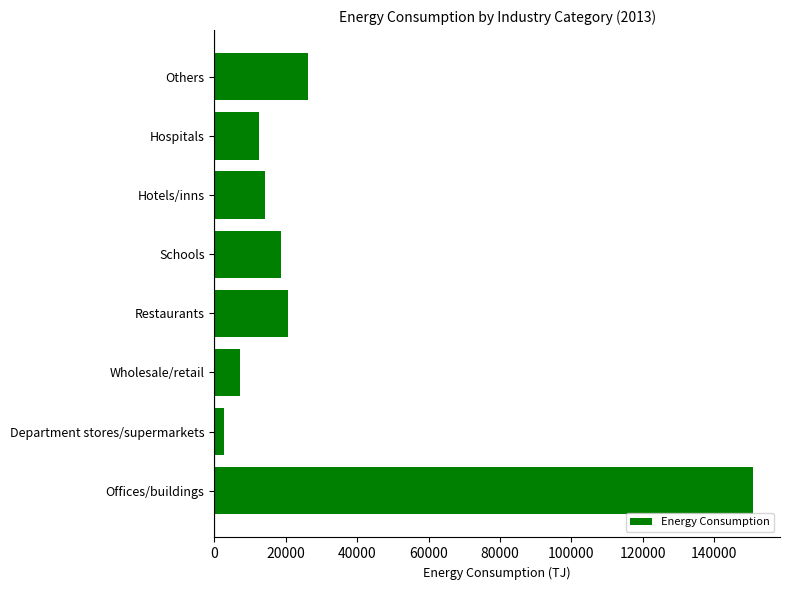

Rank the categories by value from highest to lowest.

Offices/buildings, Others, Restaurants, Schools, Hotels/inns, Hospitals, Wholesale/retail, Department stores/supermarkets